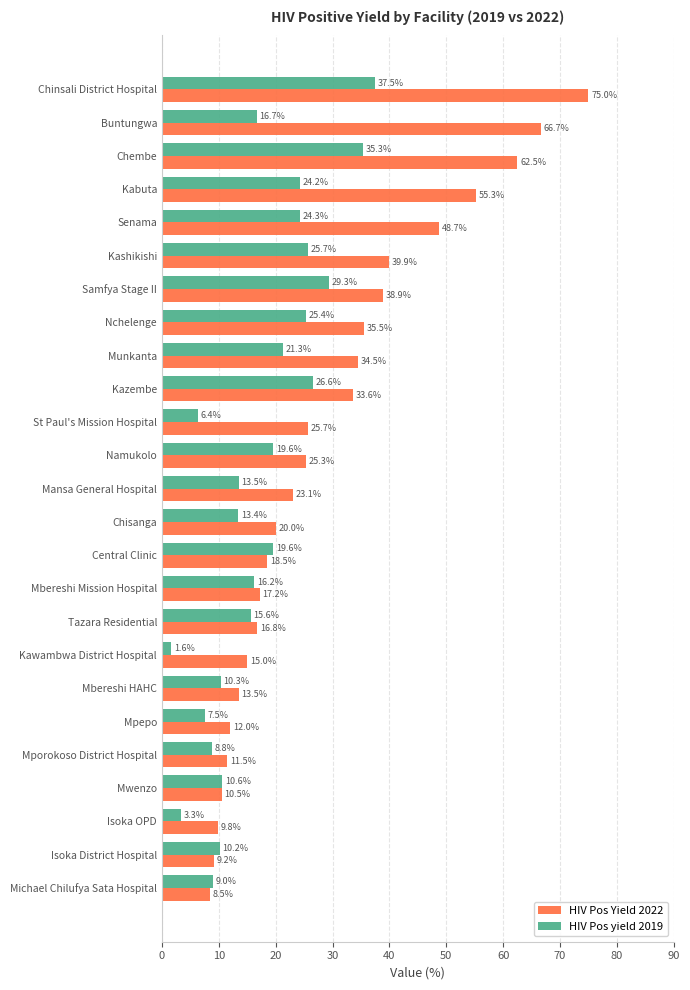

List the series in order of their peak value, highest first.

HIV Pos Yield 2022, HIV Pos yield 2019